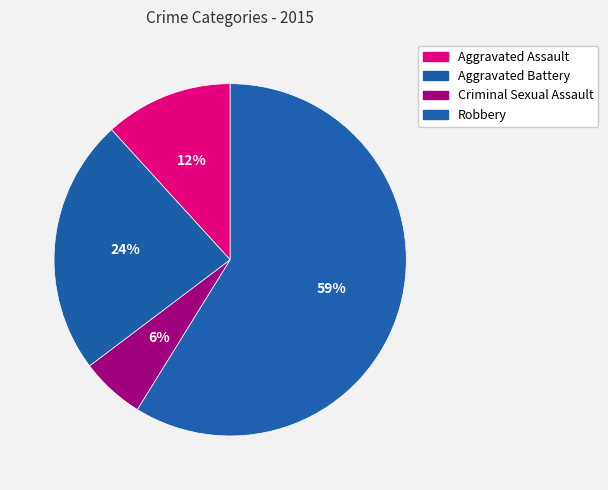

How many segments does this pie chart have?

4